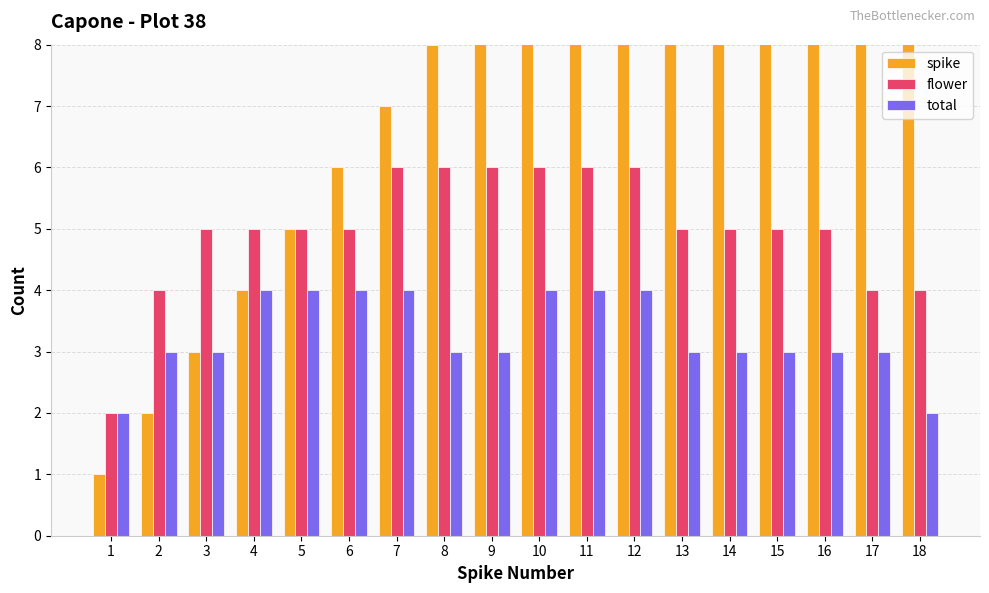

What is the total value across all series at 14?

22